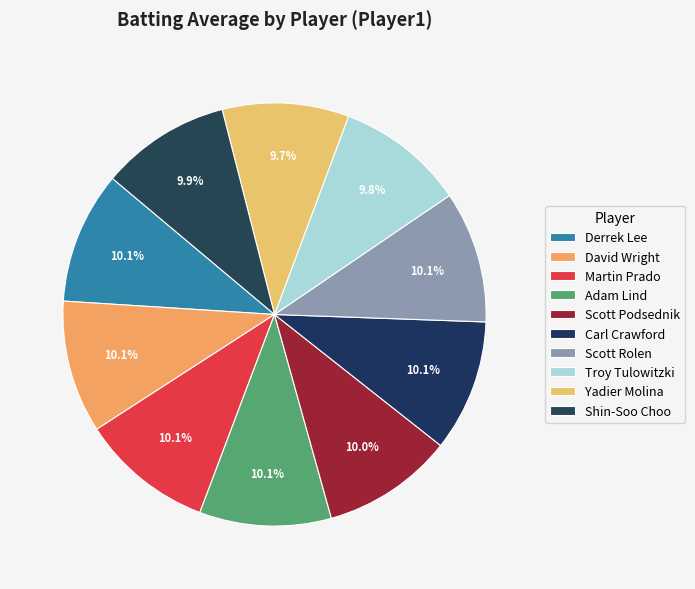

To the nearest percent, what portion does Shin-Soo Choo represent?

10%